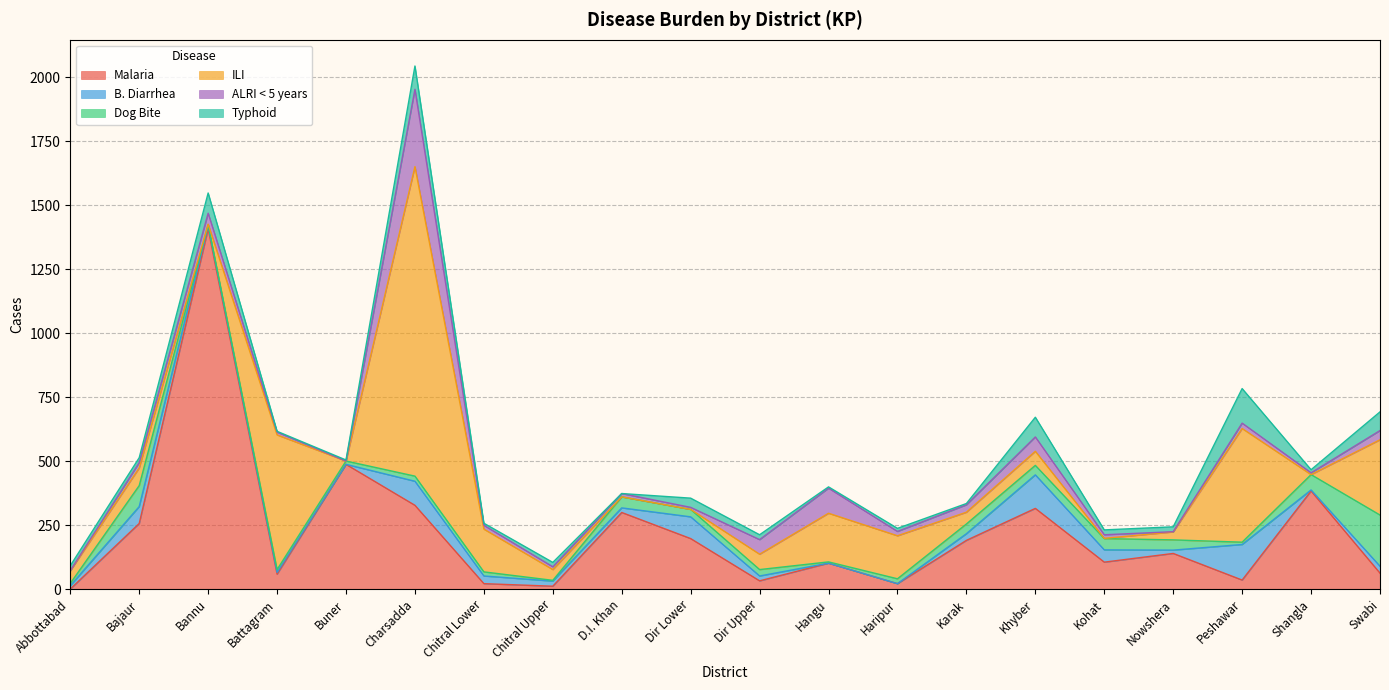

At how many categories does at least one series exceed 839?

2